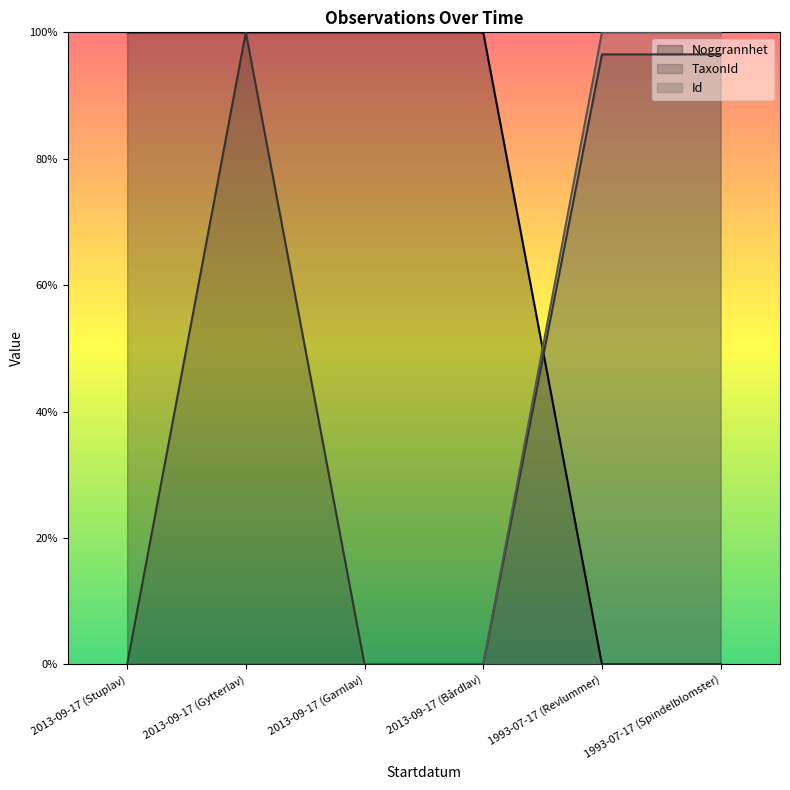

Reading left to right, extract all data points from this chart.

Id: 0.0	0.0	0.0	0.0	100.0	100.0
Taxonsorteringsordning: 100.0	100.0	100.0	100.0	0.0	0.0
TaxonId: 0.0	100.0	0.0	0.0	96.5	96.5